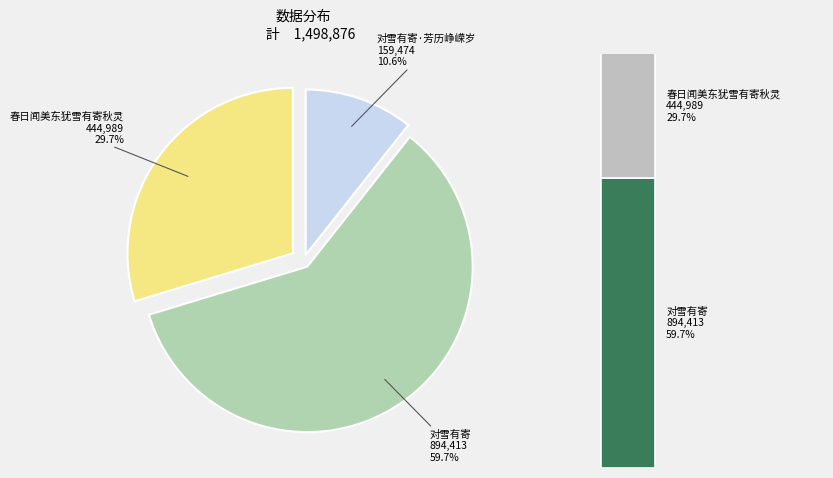

Which has a higher value, 对雪有寄·芳历峥嵘岁 or 春日闻美东犹雪有寄秋灵?

春日闻美东犹雪有寄秋灵